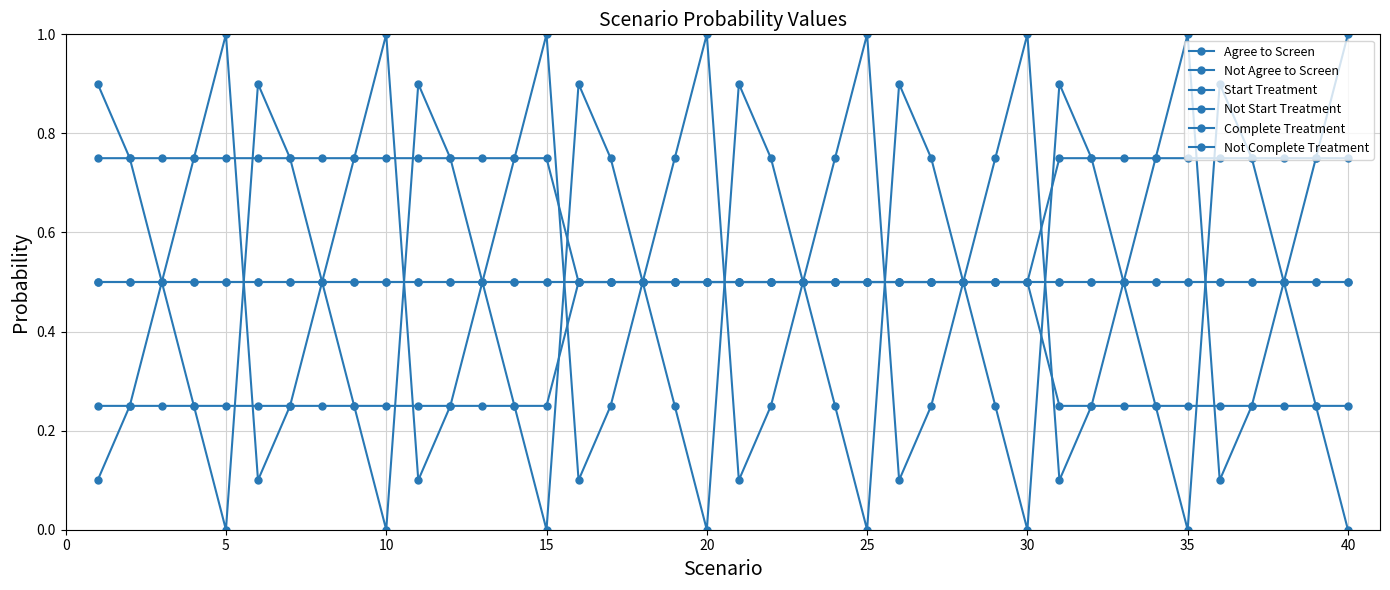

Is this an area chart (filled region under the line)?

No